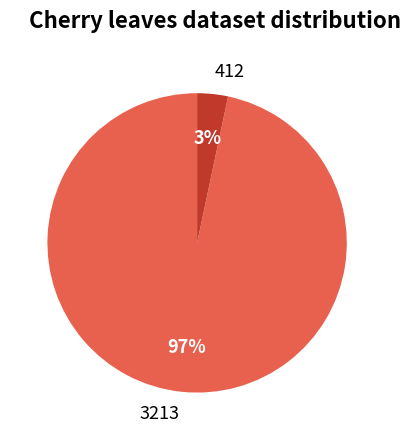

What is the largest slice in the pie chart?

3213